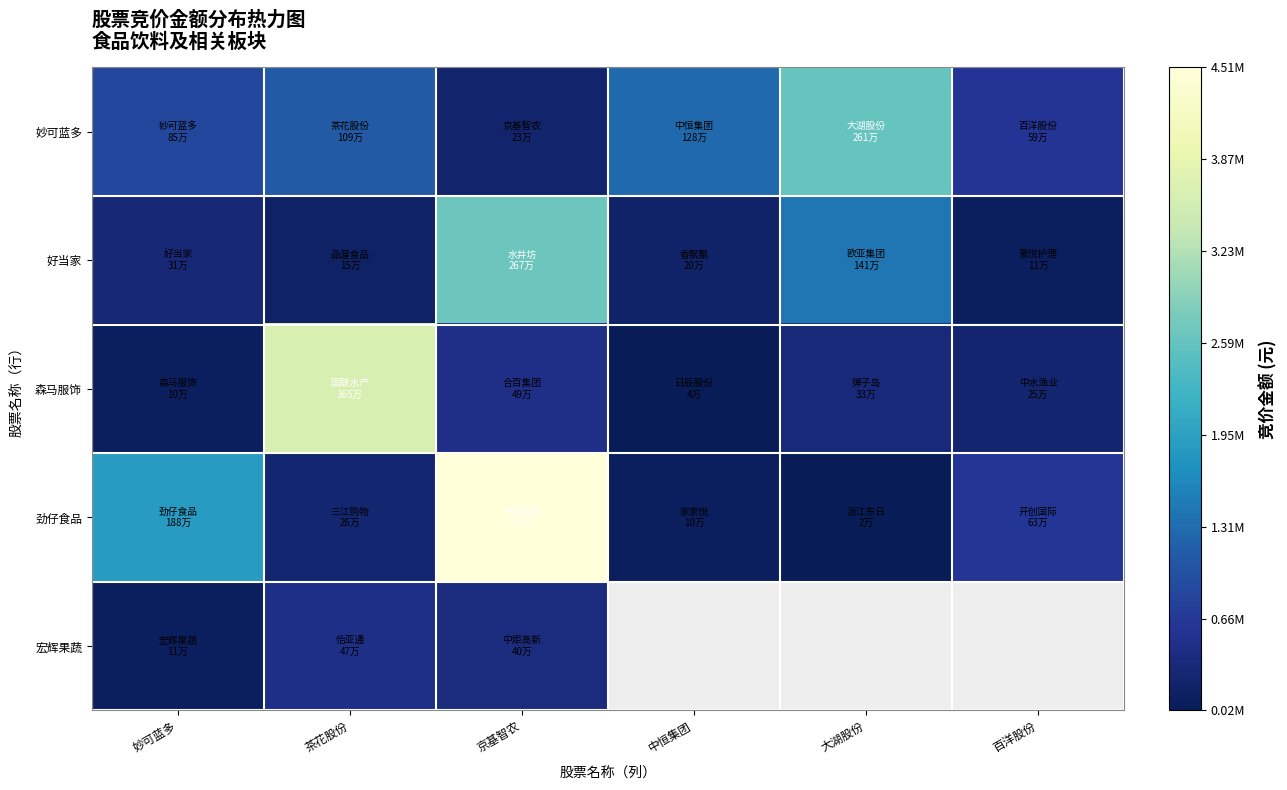

At which label does 劲仔食品 reach its minimum?

大湖股份